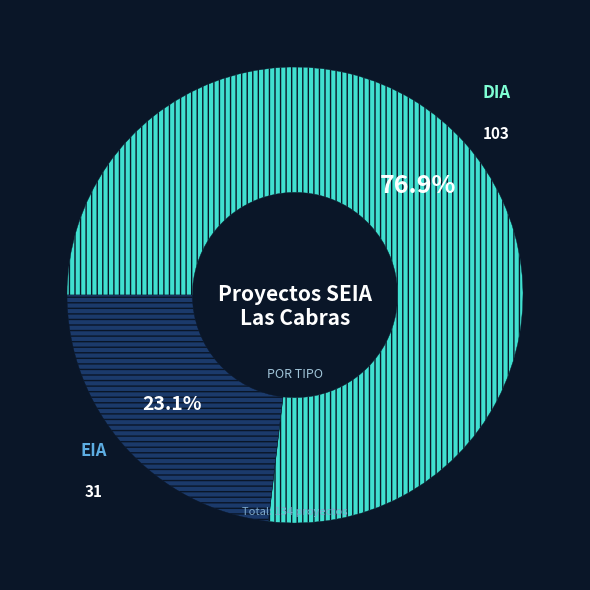

Does any single category account for the majority?

Yes